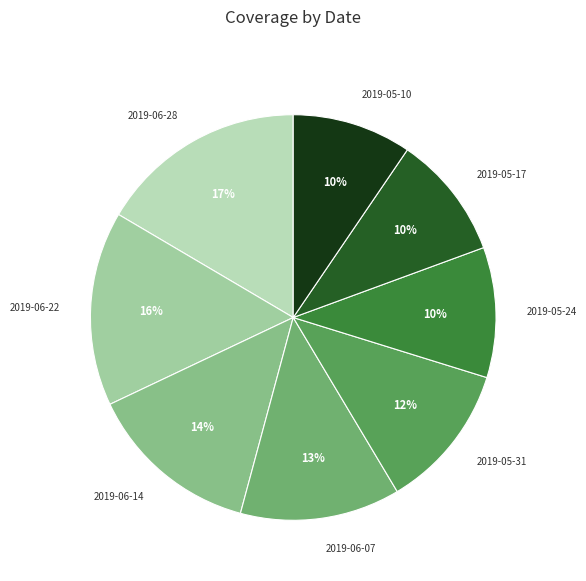

Is the sum of 2019-05-10 and 2019-06-14 greater than half?

No